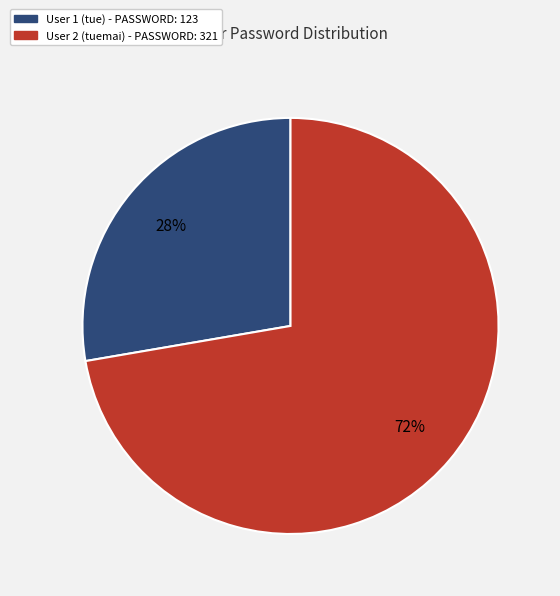

Count the number of slices in the pie.

2